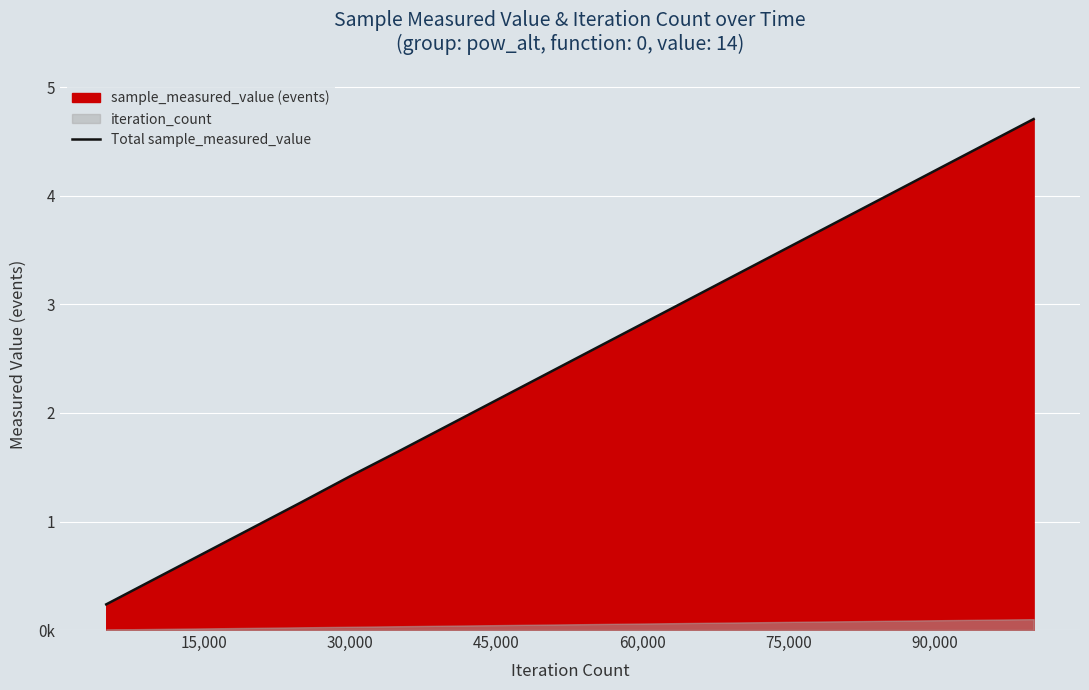

What is the minimum value shown in the chart?

236421